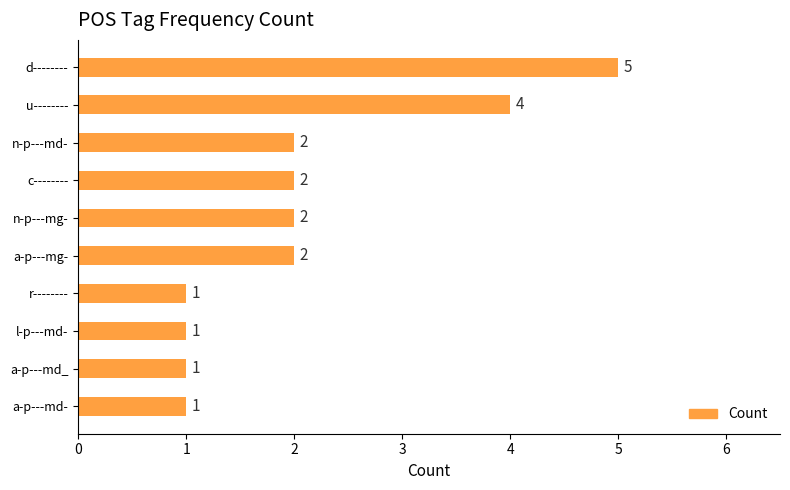

The value at a-p---mg- is 2. True or false?

True